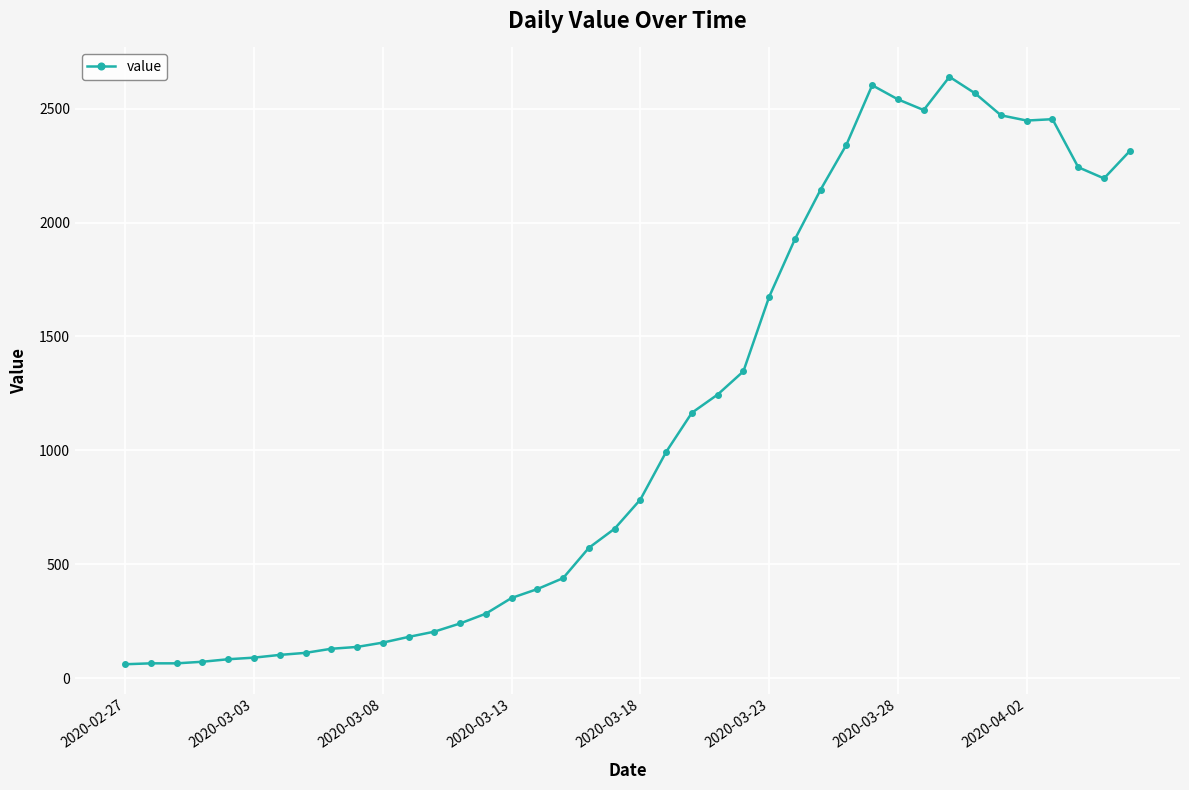

What is the greatest value displayed?

2640